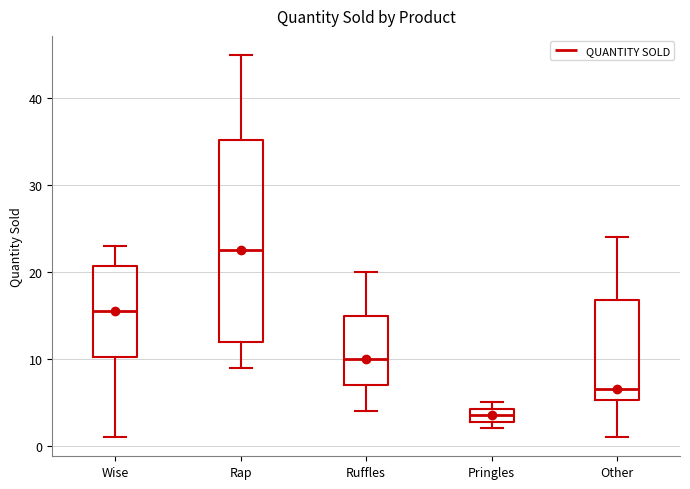

Comparing the boxes themselves (not the whiskers), which one is the tallest?

Rap